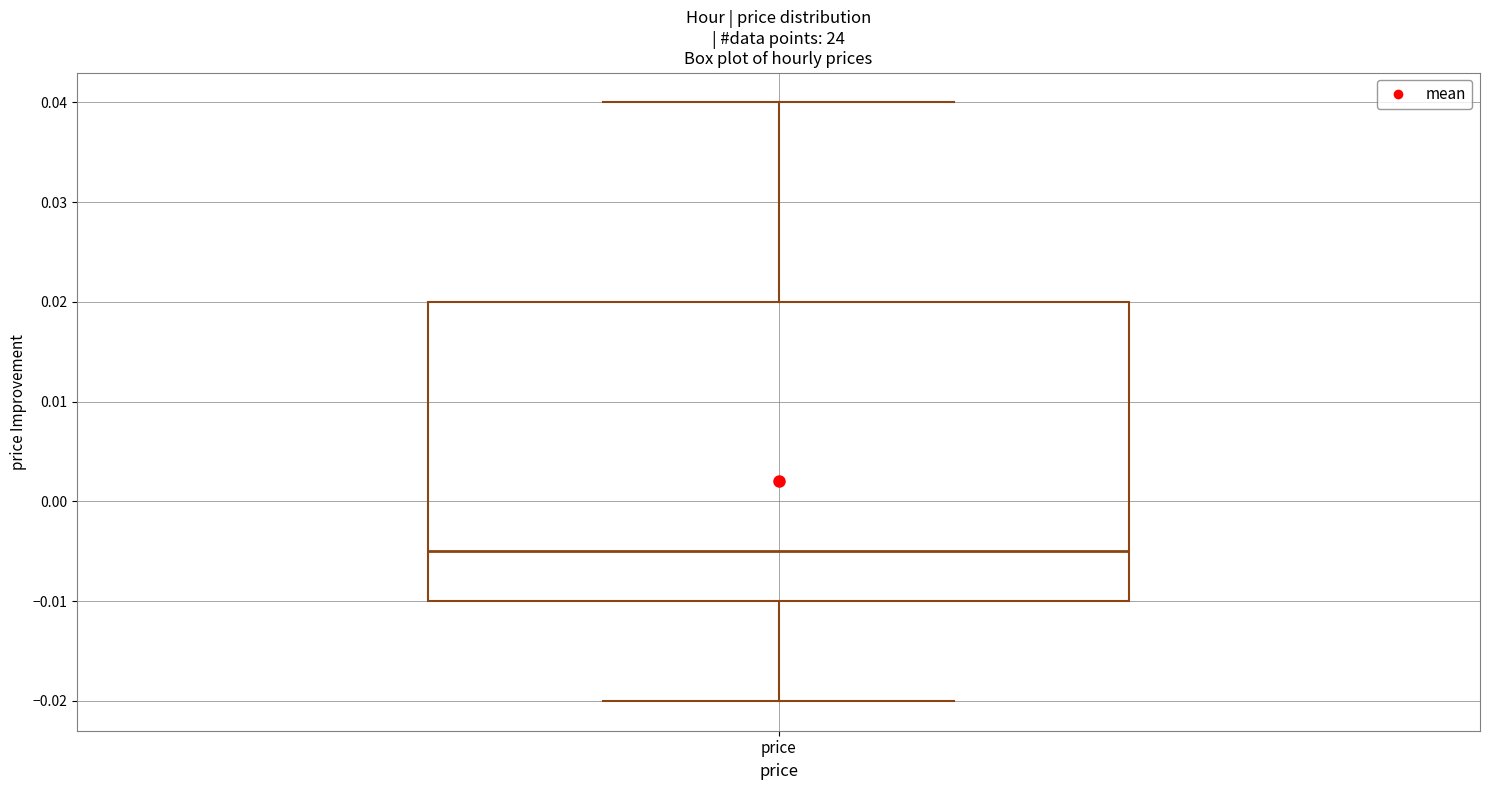

Transcribe this box plot: give where the median line is, the range the box spans, and where the two whiskers end, as read against the y-axis. The values are not printed on the chart, so give them approximately, as read against the axis.

median -0.005, box -0.010 to 0.020, whiskers -0.020 to 0.040